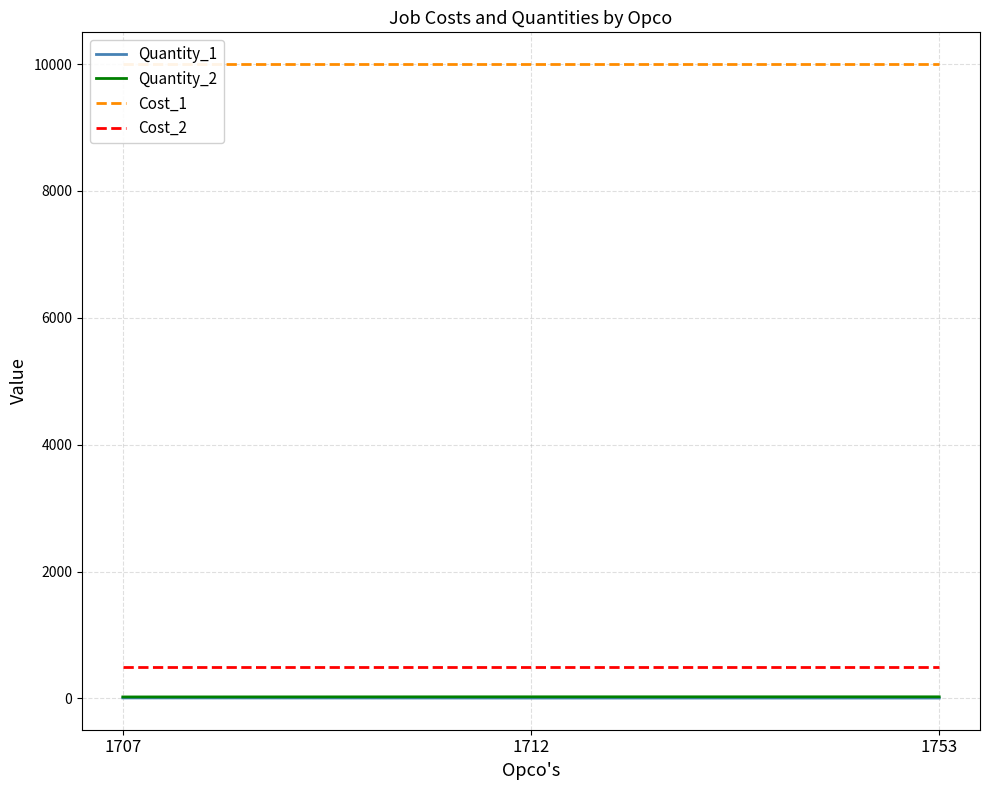

What is the value of the Quantity_1 point at the 3rd from the left?

6